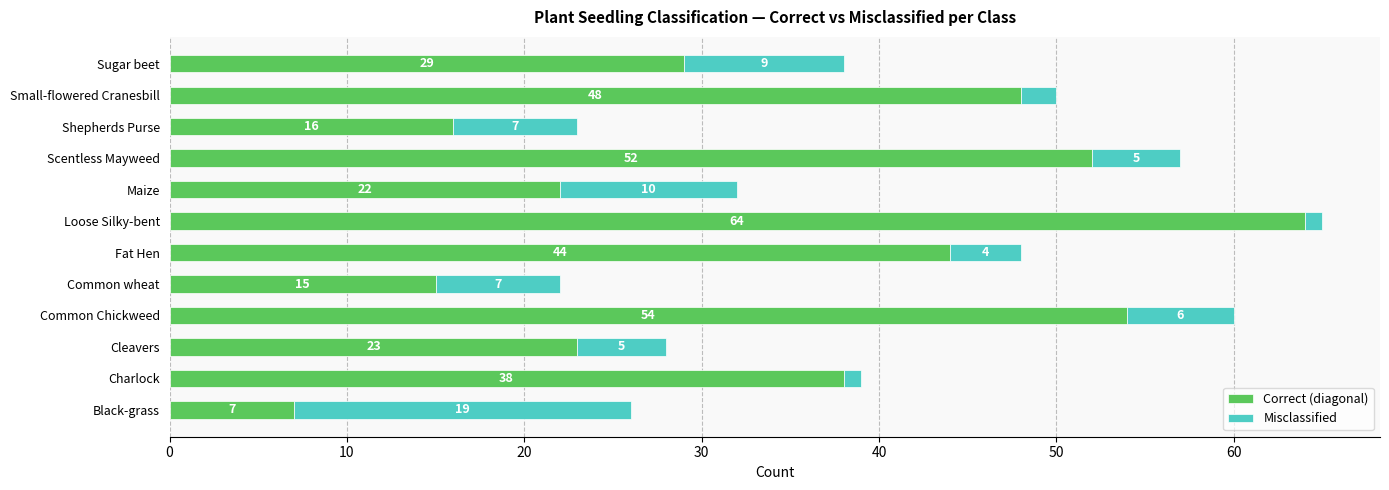

What is the sum of all Correct (diagonal) values?

412